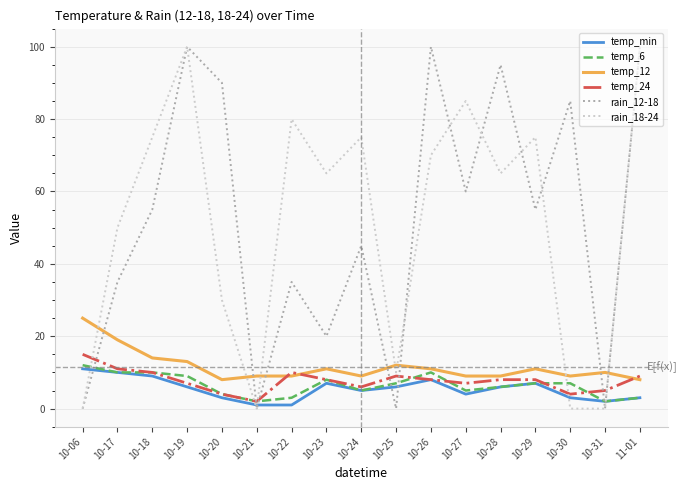

True or false: temp_24 has a value of 8 at 10-28.

True